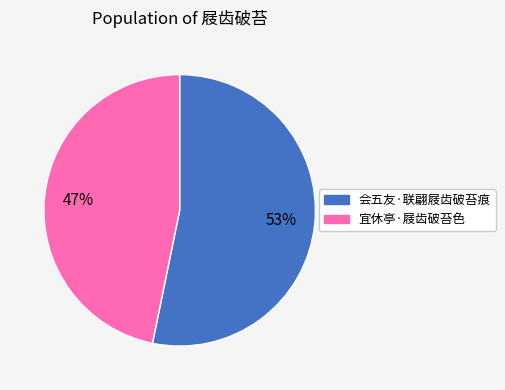

How many slices are in this pie chart?

2